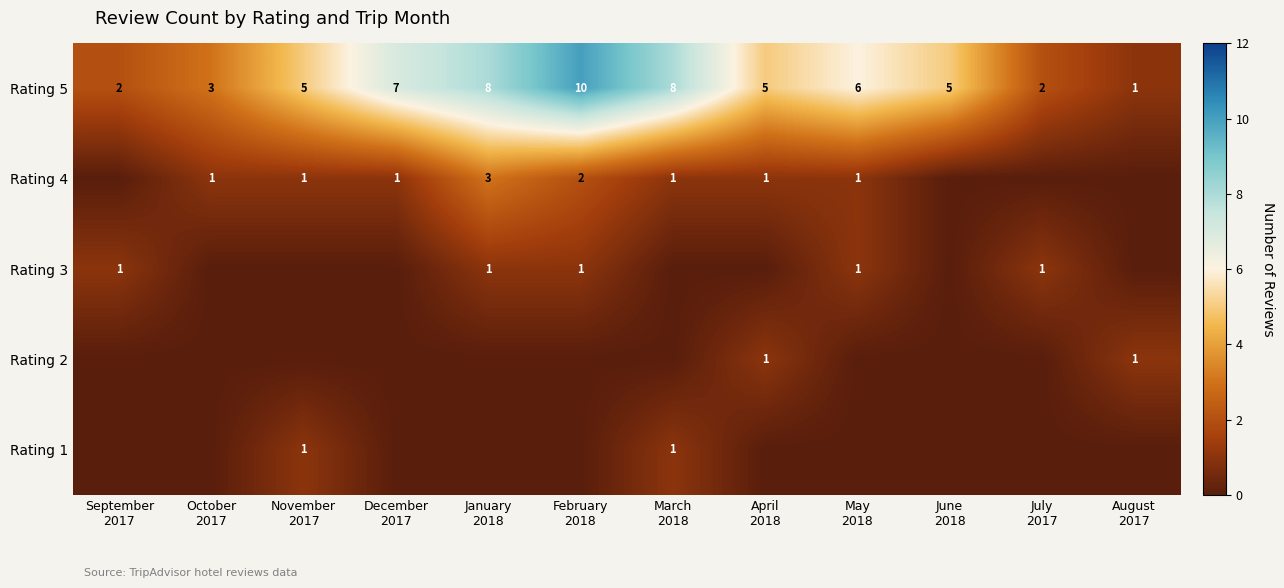

What is the difference between the maximum and minimum values in the Rating 4 series?

3